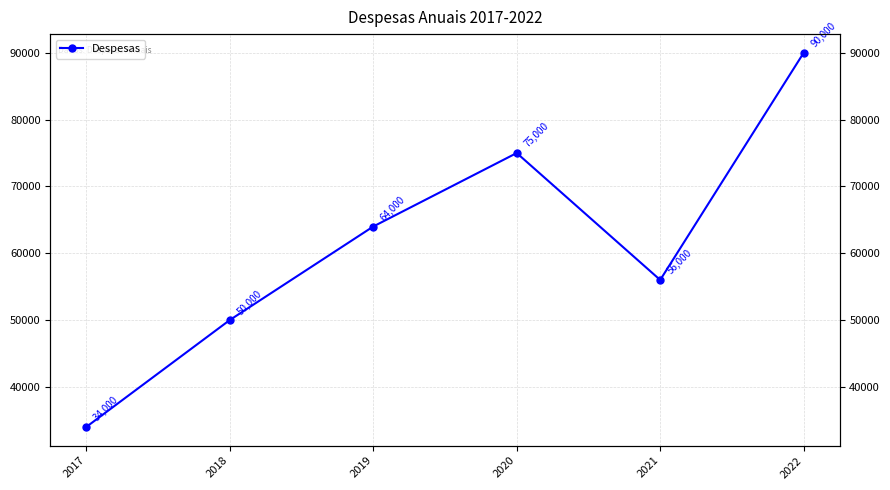

What is the change in value from 2017 to 2021?

+22000